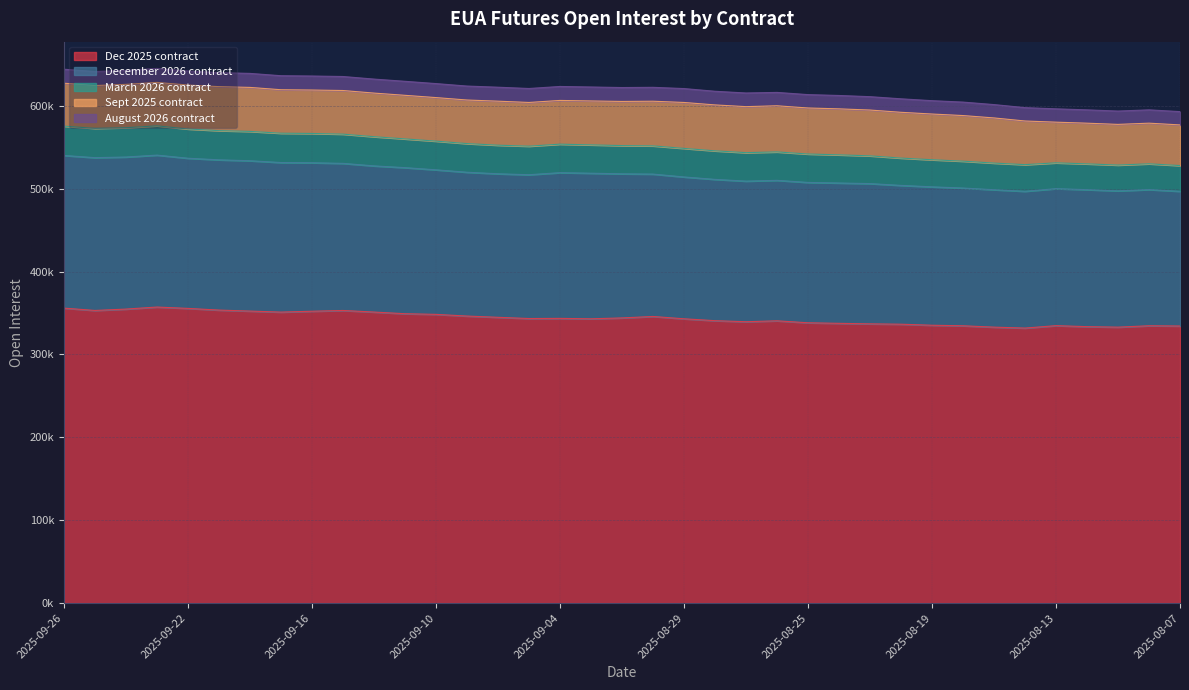

What is the label of the 24th point from the right?

2025-09-09